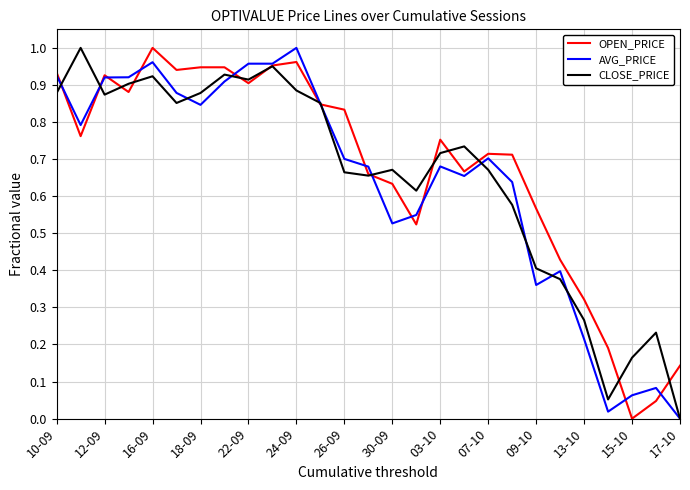

How many lines are shown in the chart?

3